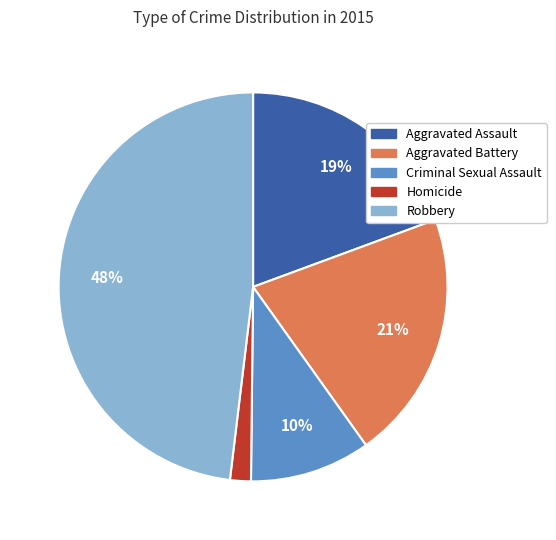

Which has a higher value, Criminal Sexual Assault or Homicide?

Criminal Sexual Assault